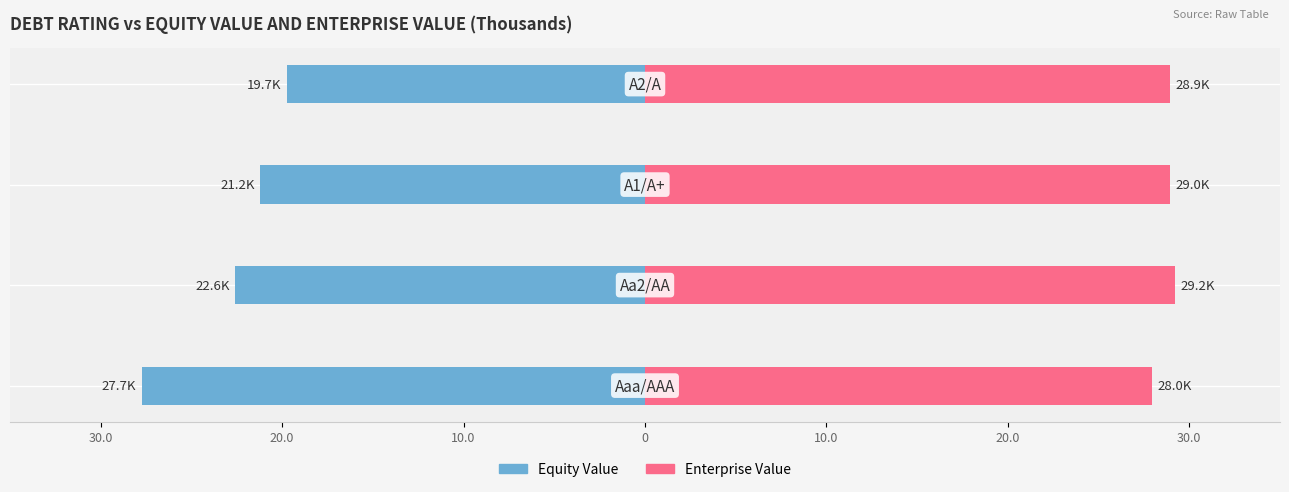

What is the difference between the highest and lowest values at 10.0?

50.2